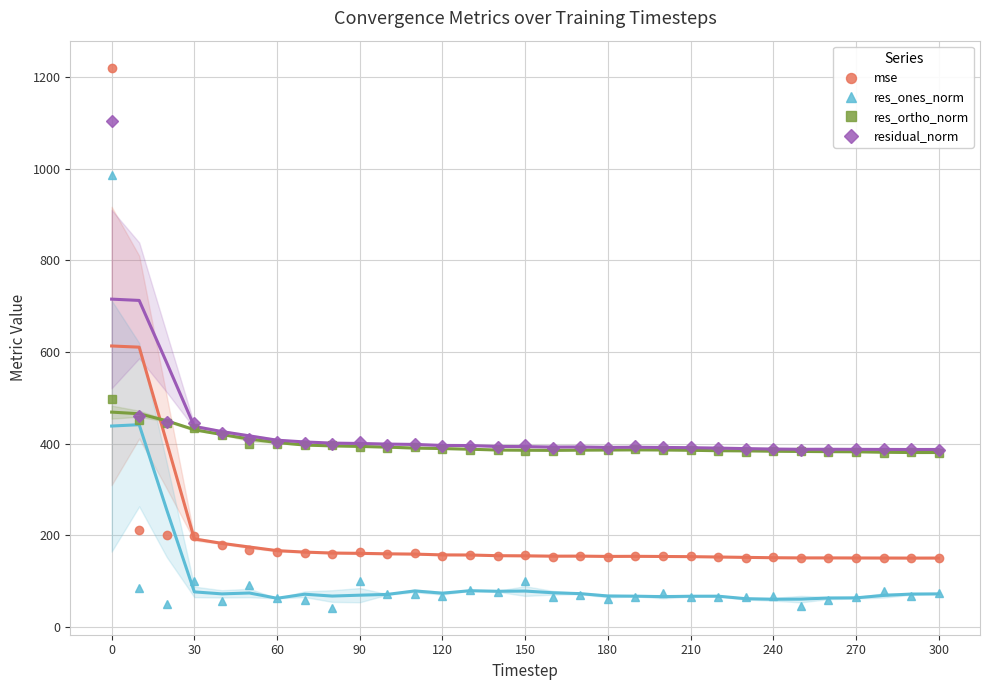

True or false: mse has more than 0 points higher than both neighbors.

True